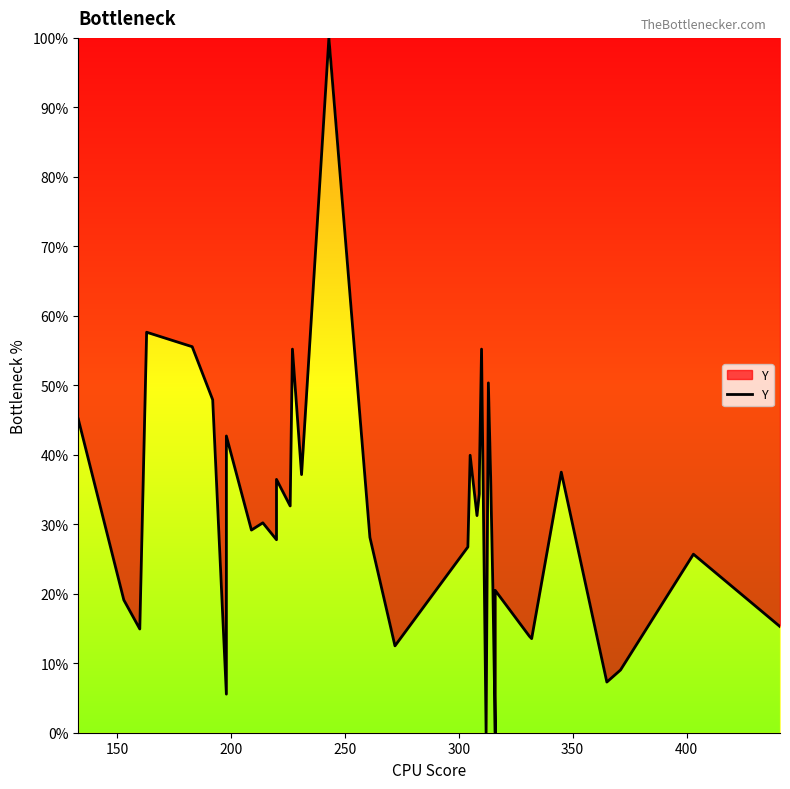

What is the difference between the maximum and minimum values?

100.0